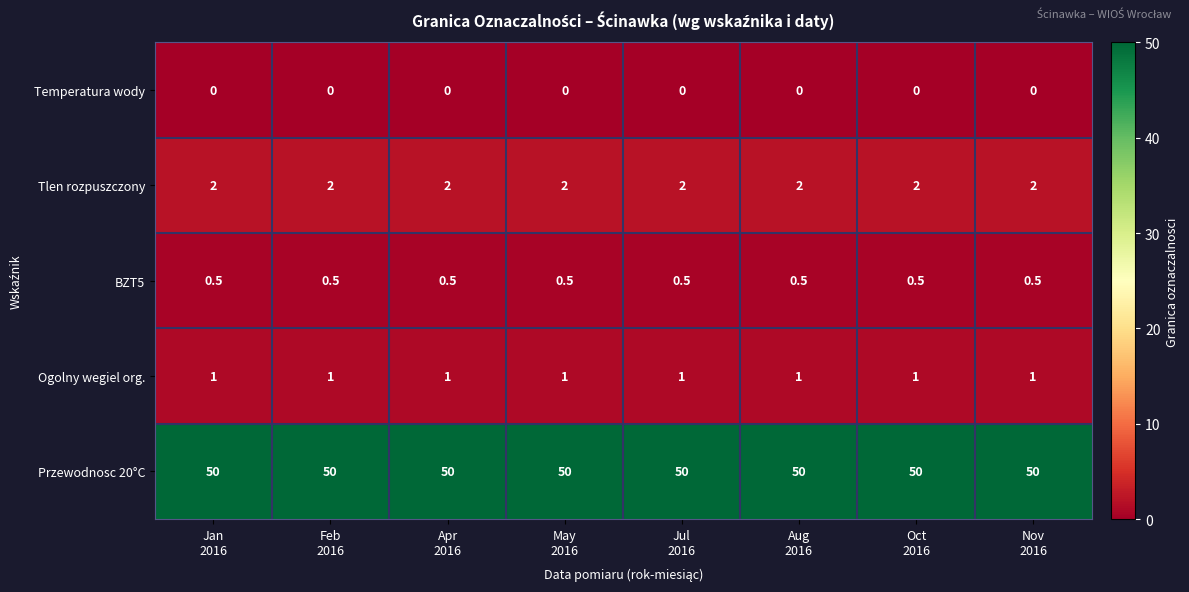

What is the lowest value of the Tlen rozpuszczony series?

2.0